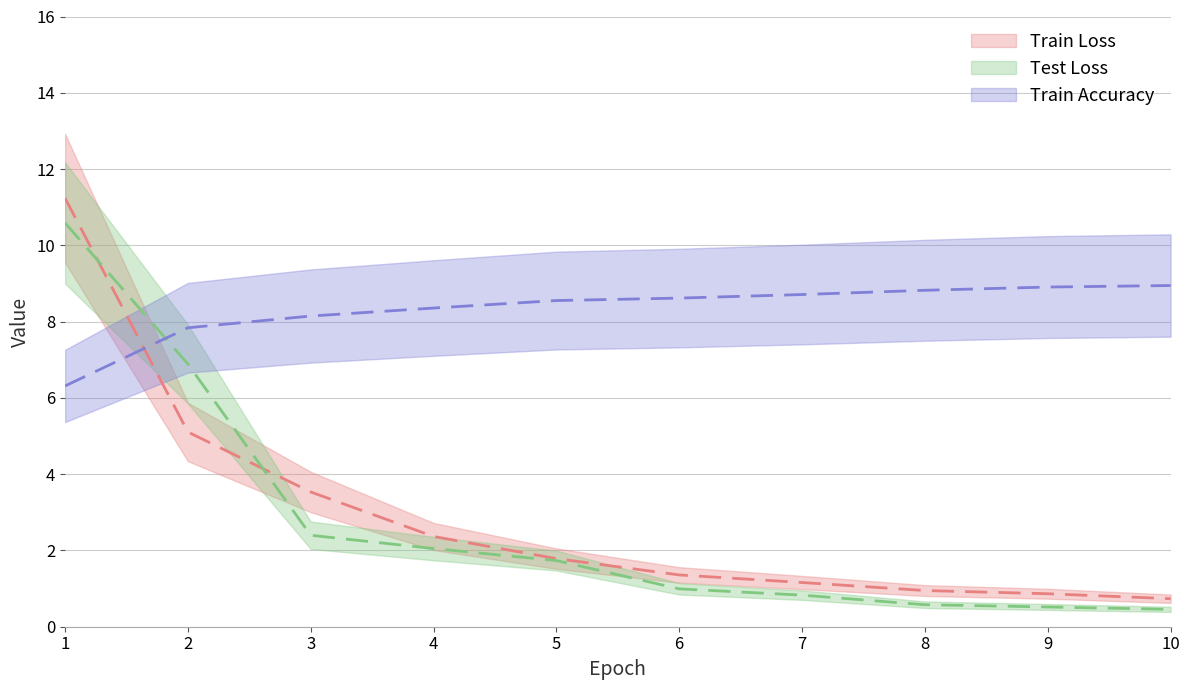

What is the difference between the second highest and minimum values in the Test Loss series?

6.4